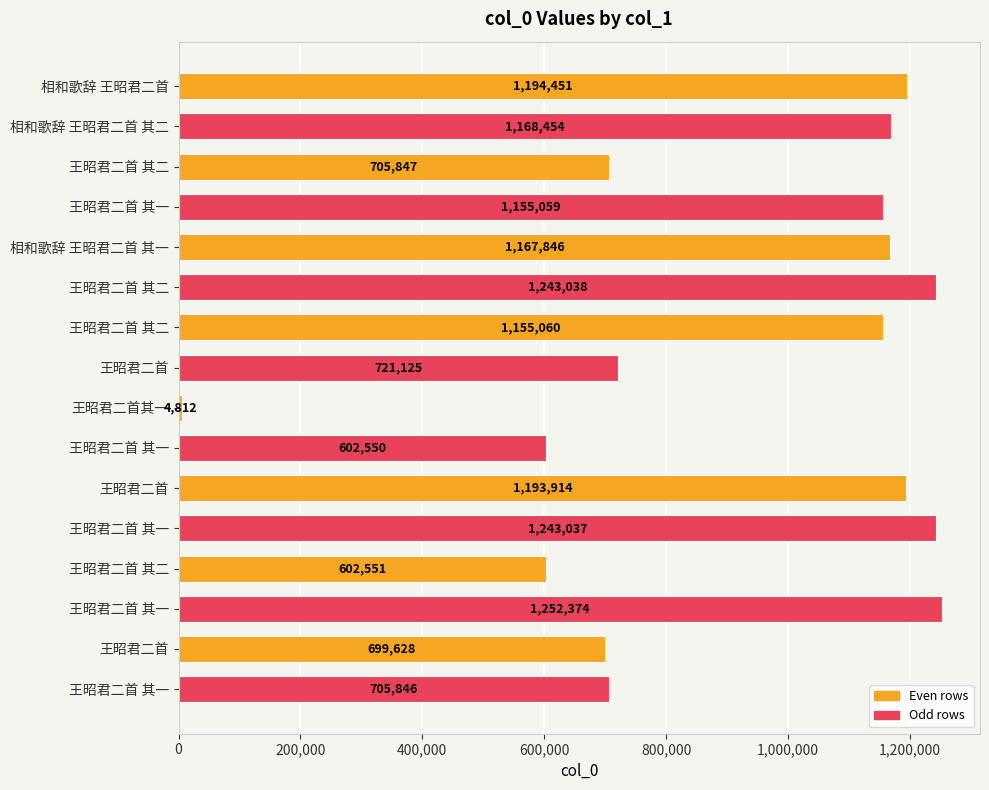

How many data points are less than 1155060?

8